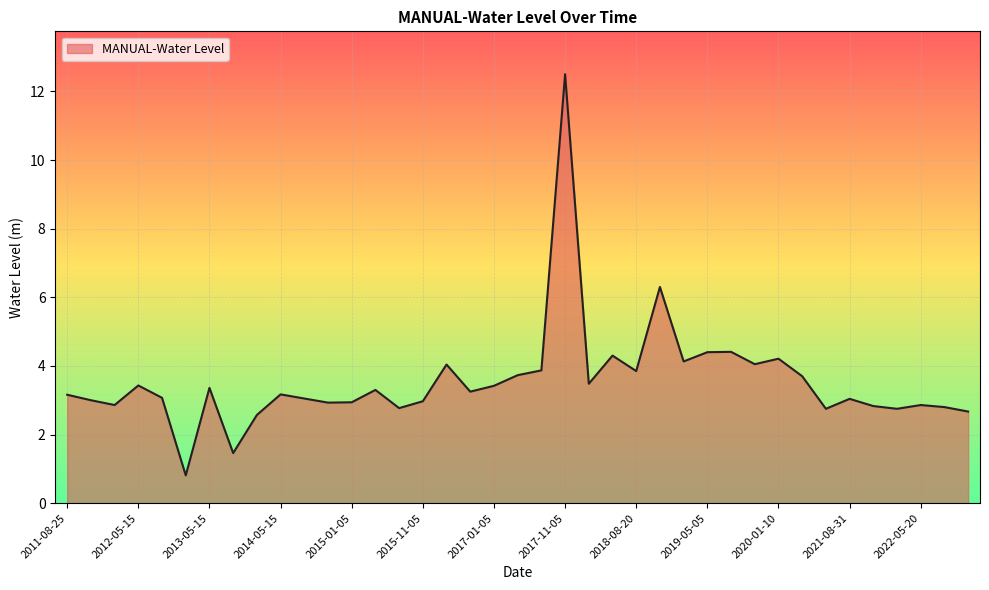

What is the smallest value displayed?

0.8